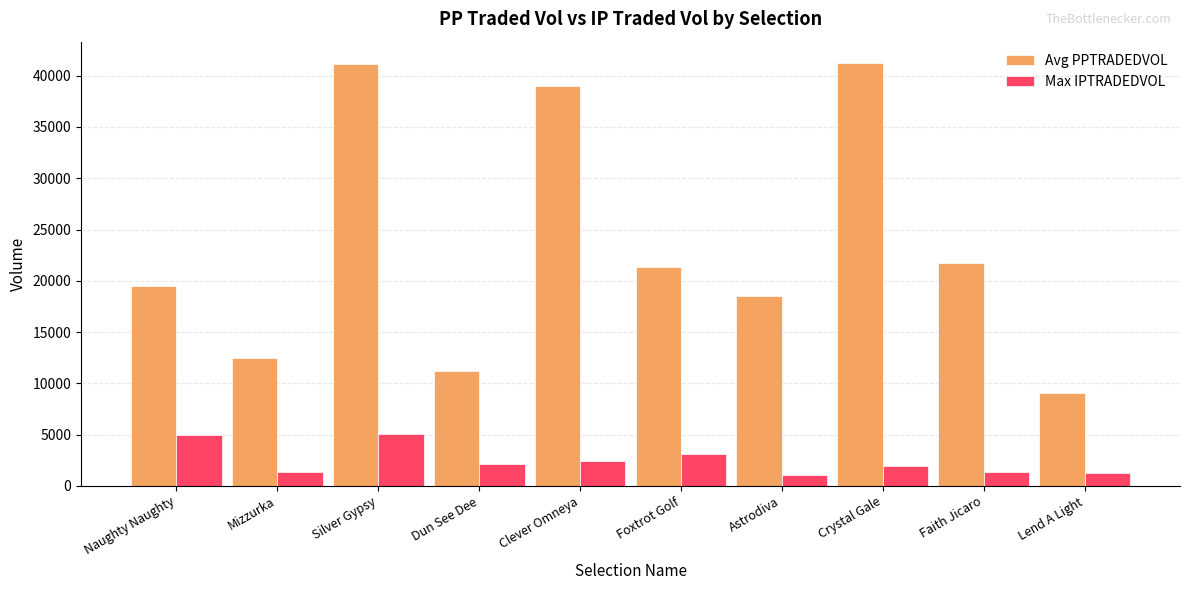

What is the difference between the highest and lowest values at Silver Gypsy?

36003.5